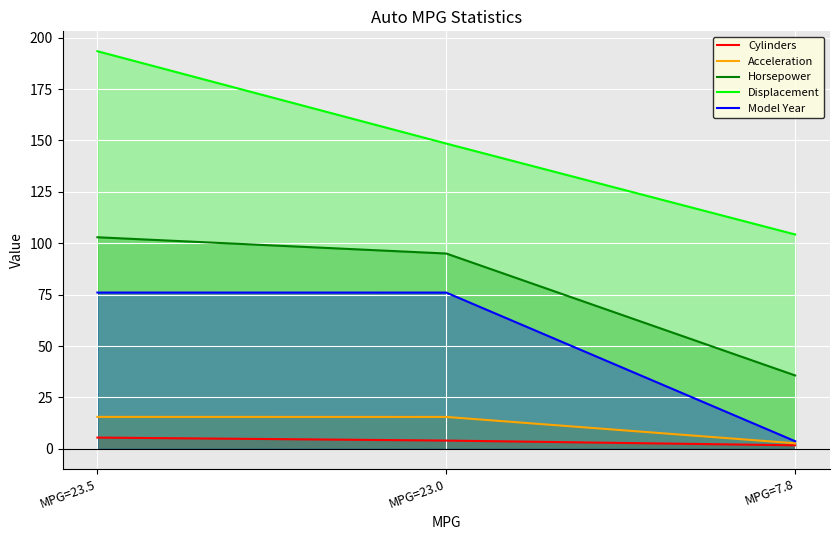

At MPG=23.0, list the series in order from largest to smallest.

Displacement, Horsepower, Model Year, Acceleration, Cylinders